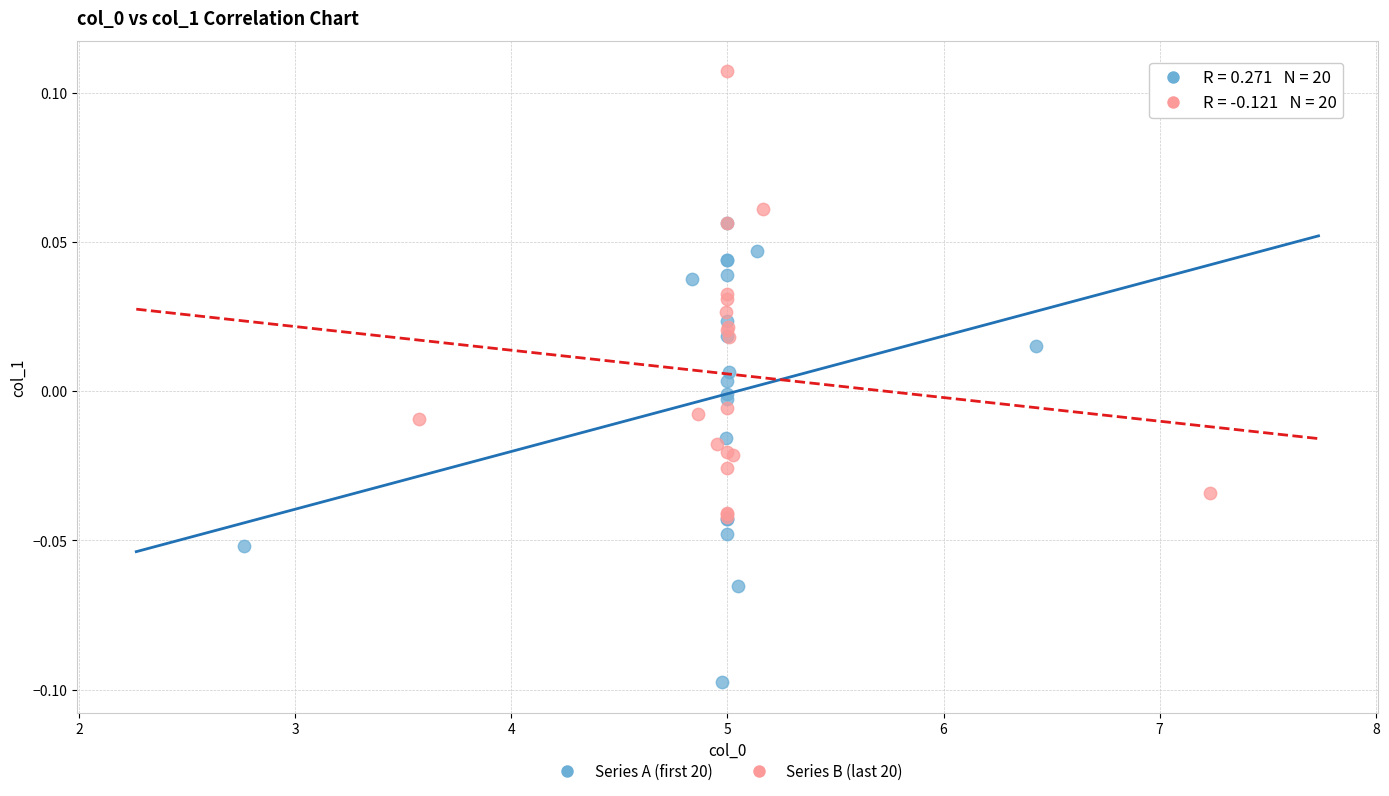

Which series has the largest Y range (max minus min)?

Series A (first 20)